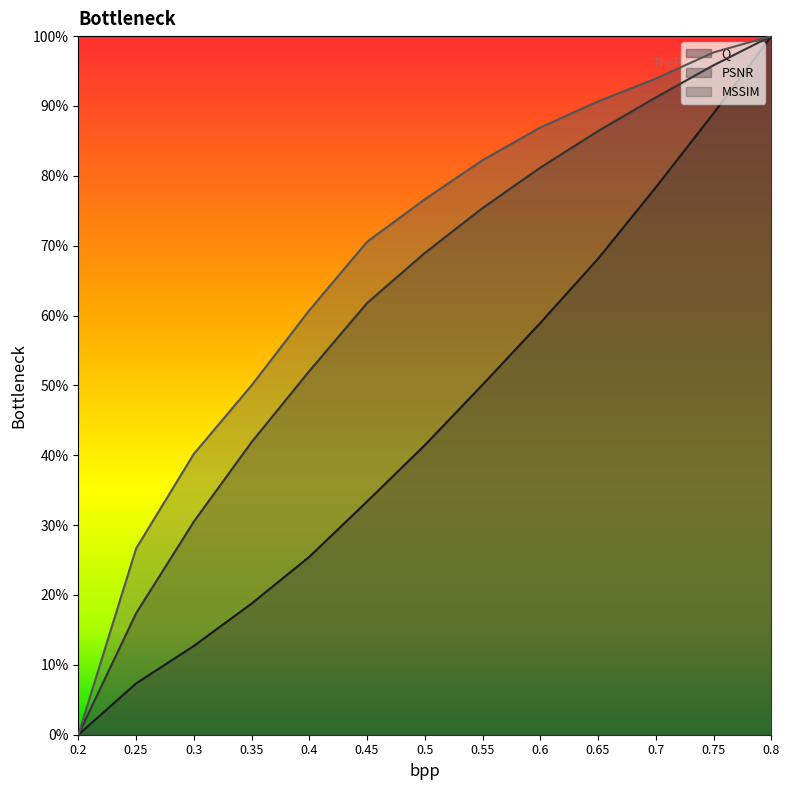

True or false: PSNR and MSSIM cross at least once.

False